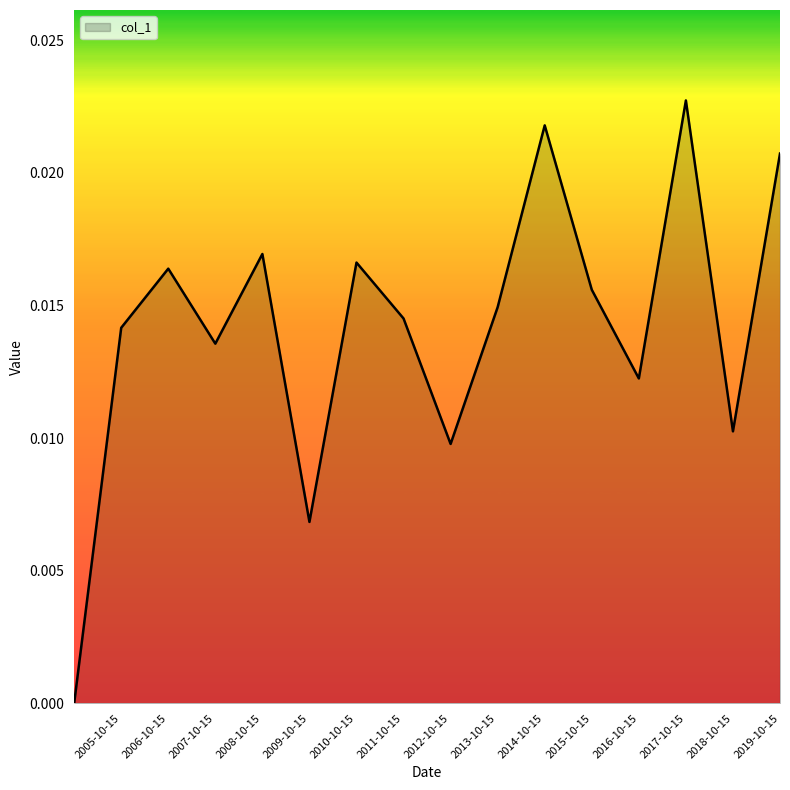

How many series are shown in this chart?

1